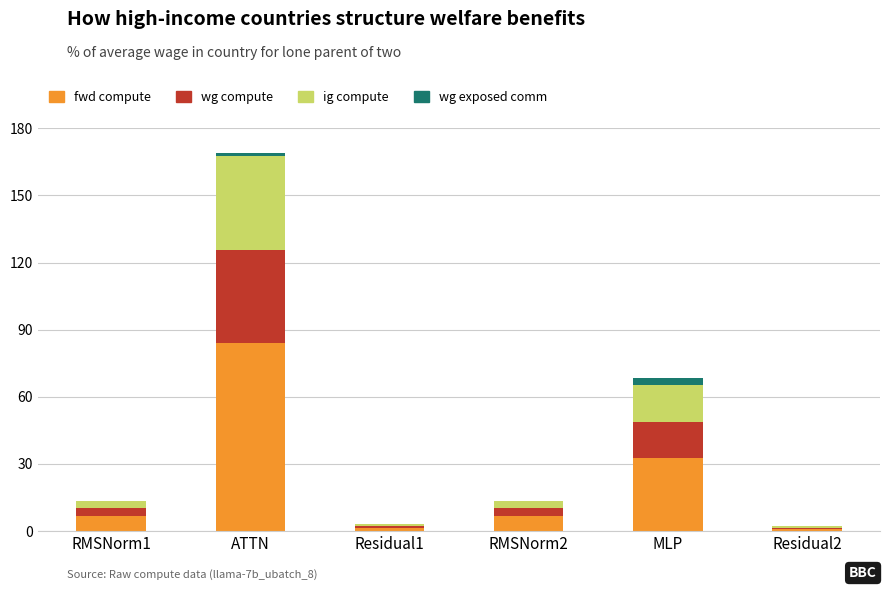

The value of fwd compute at MLP is 32.6. True or false?

True